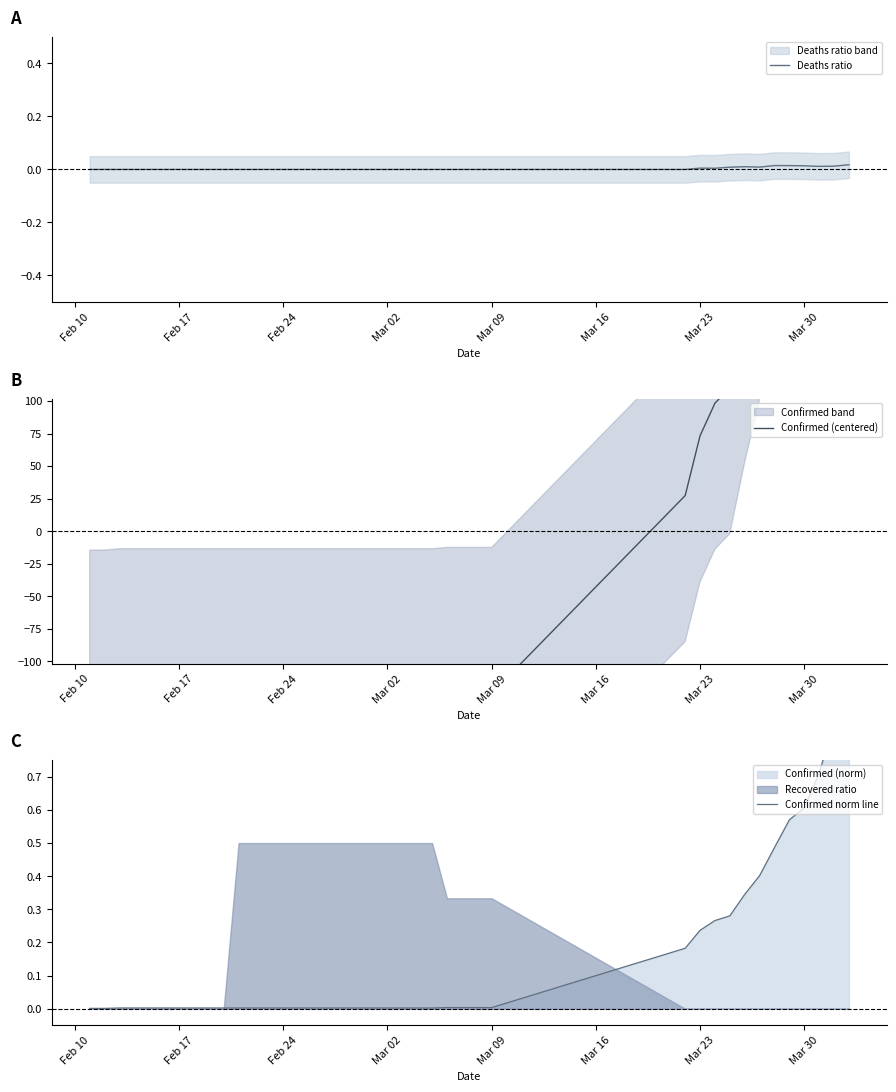

Is it true that Deaths ratio equals 0.0 at Mar 02?

True